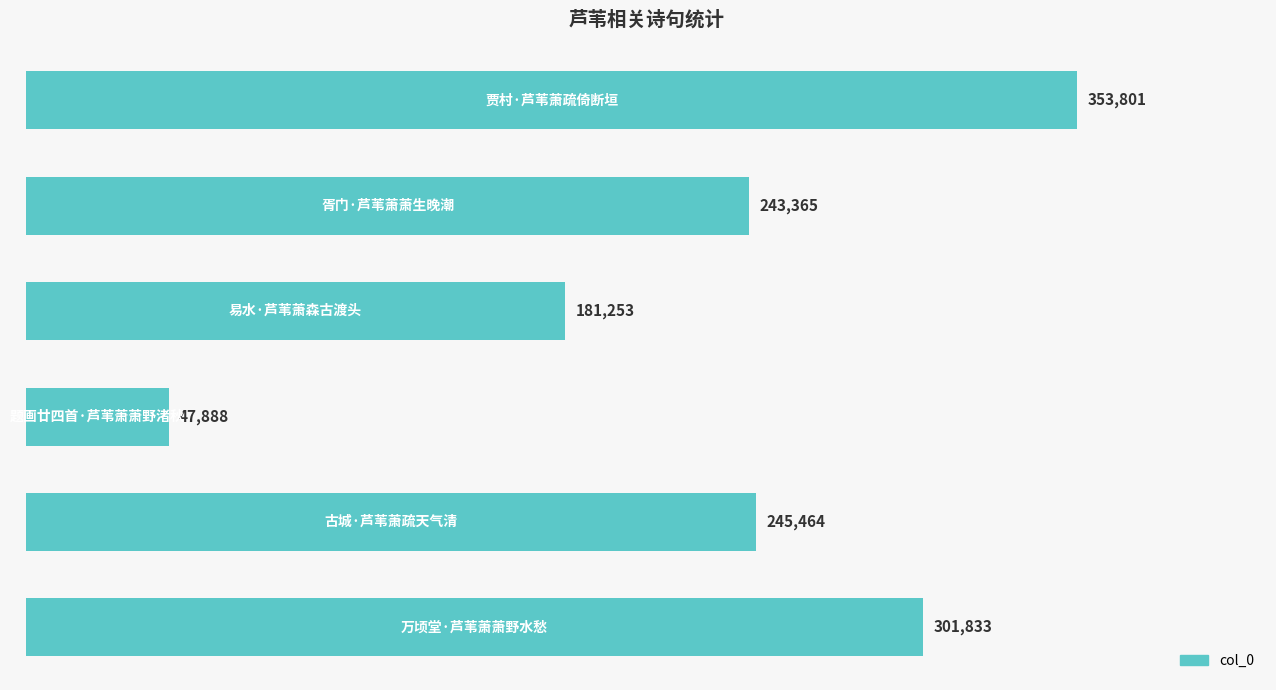

Count the values in the range 181253 to 301833.

4